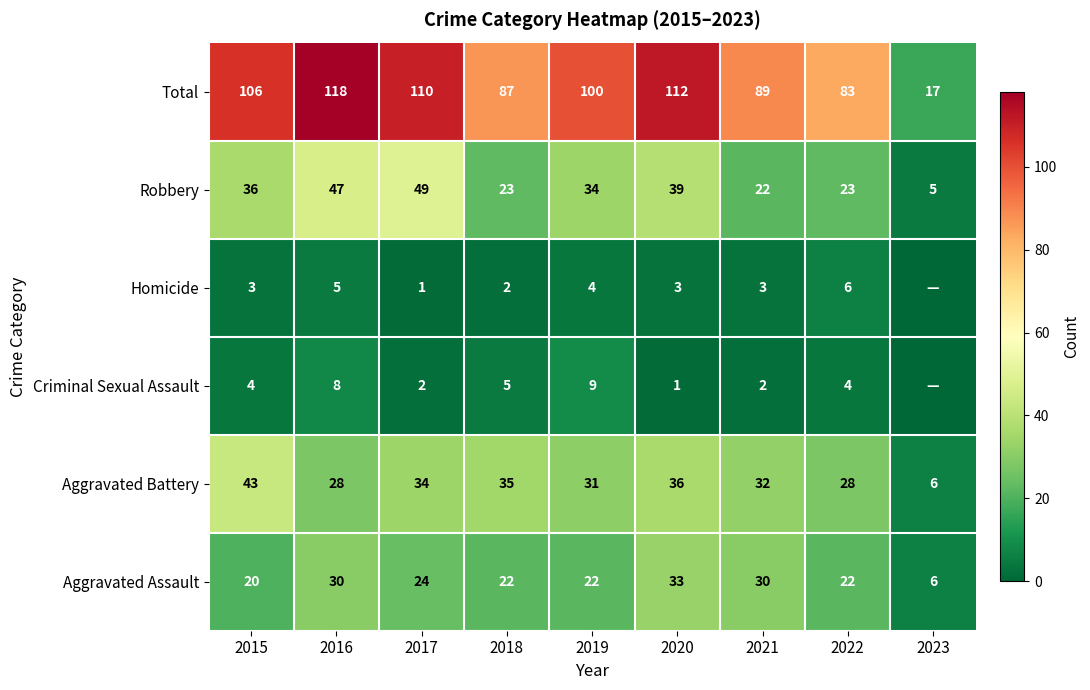

Between 2017 and 2022, which is larger?

2017